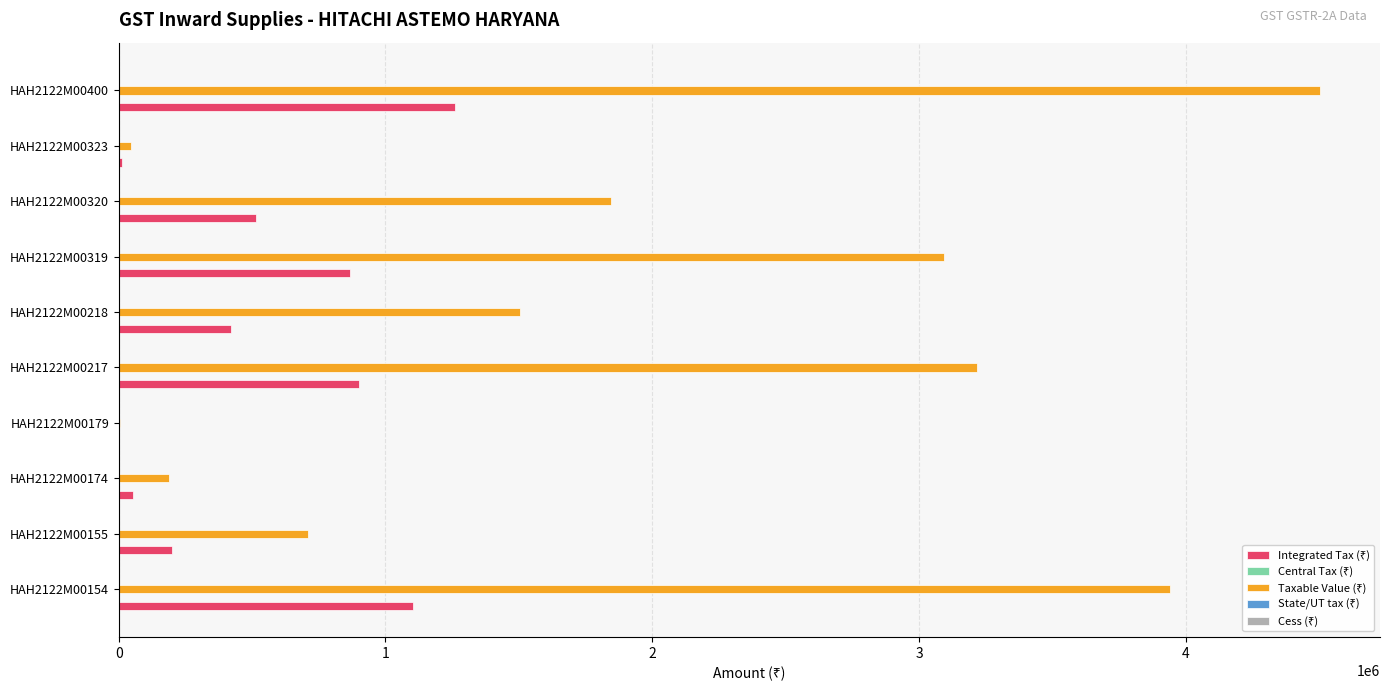

At which category is the sum across all series the highest?

HAH2122M00400